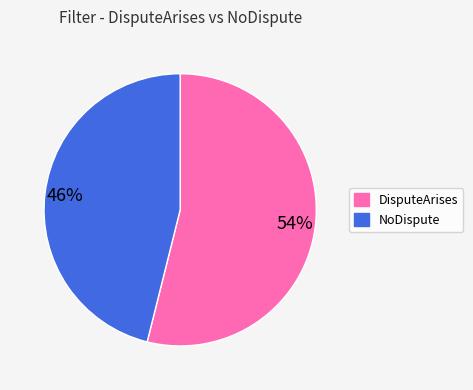

To the nearest percent, what is the difference between the NoDispute and DisputeArises slice percentages?

8%